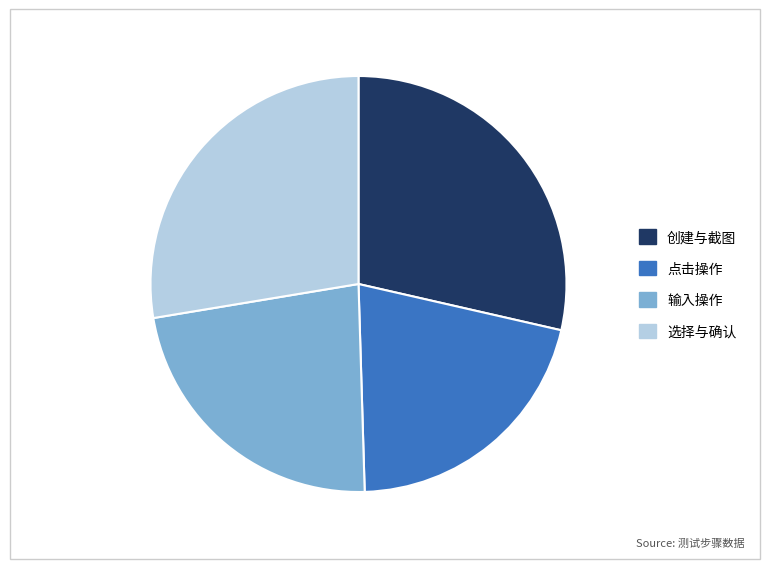

Rank the categories by value from lowest to highest.

点击操作, 输入操作, 选择与确认, 创建与截图